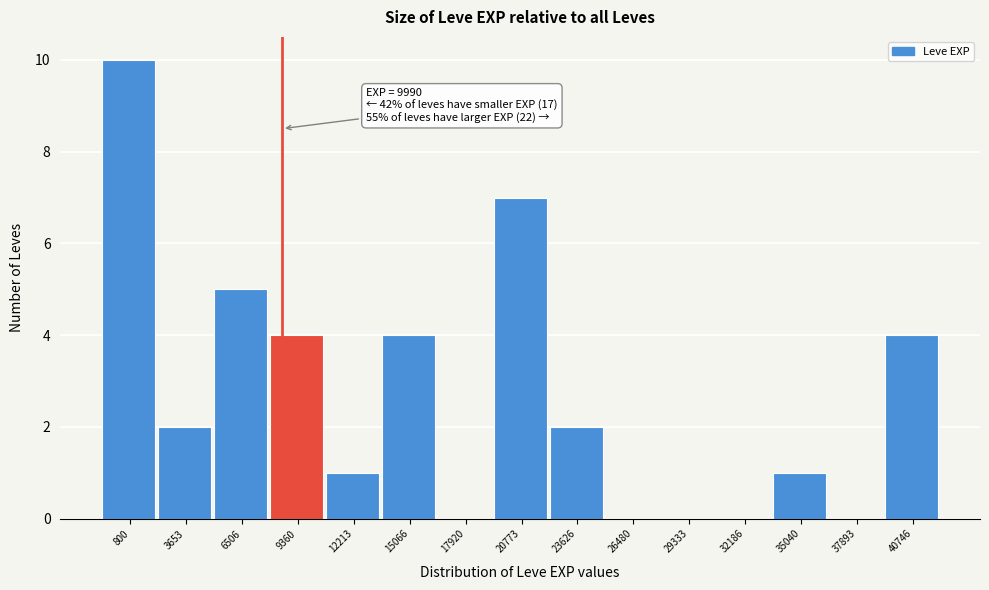

Reading left to right, transcribe all the data shown in this chart.

800=10	3653=2	6506=5	9360=4	12213=1	15066=4	17920=0	20773=7	23626=2	26480=0	29333=0	32186=0	35040=1	37893=0	40746=4